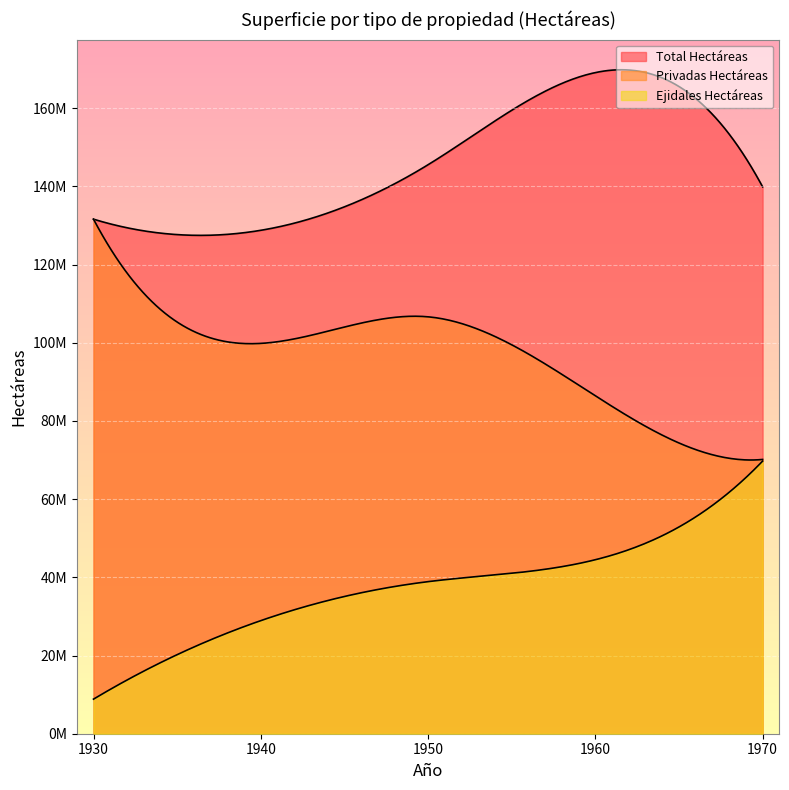

What is the average value of the Ejidales Hectáreas series?

38176507